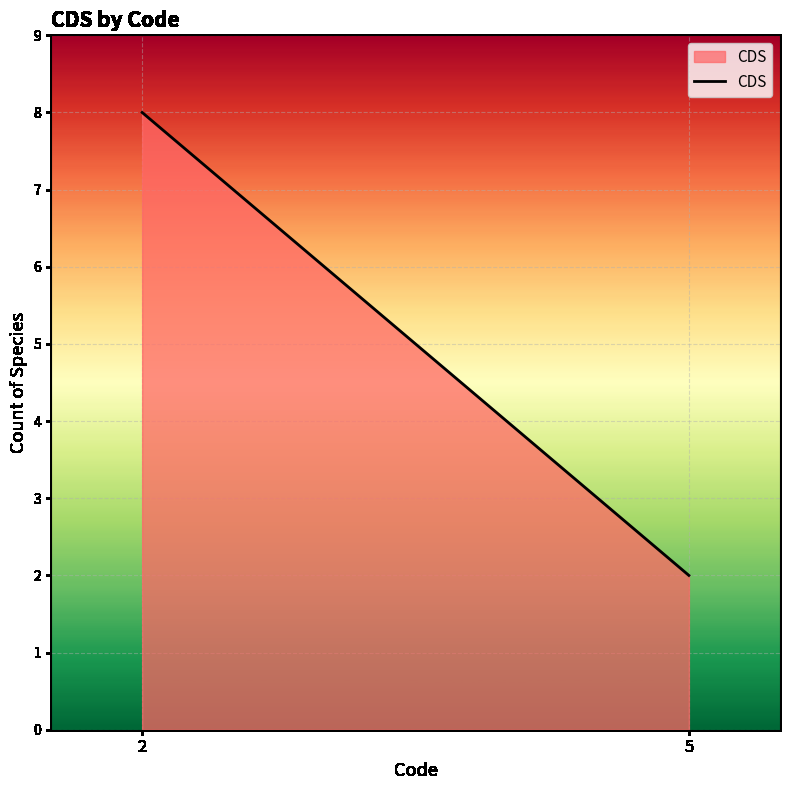

Count the values in the range 2 to 8.

2